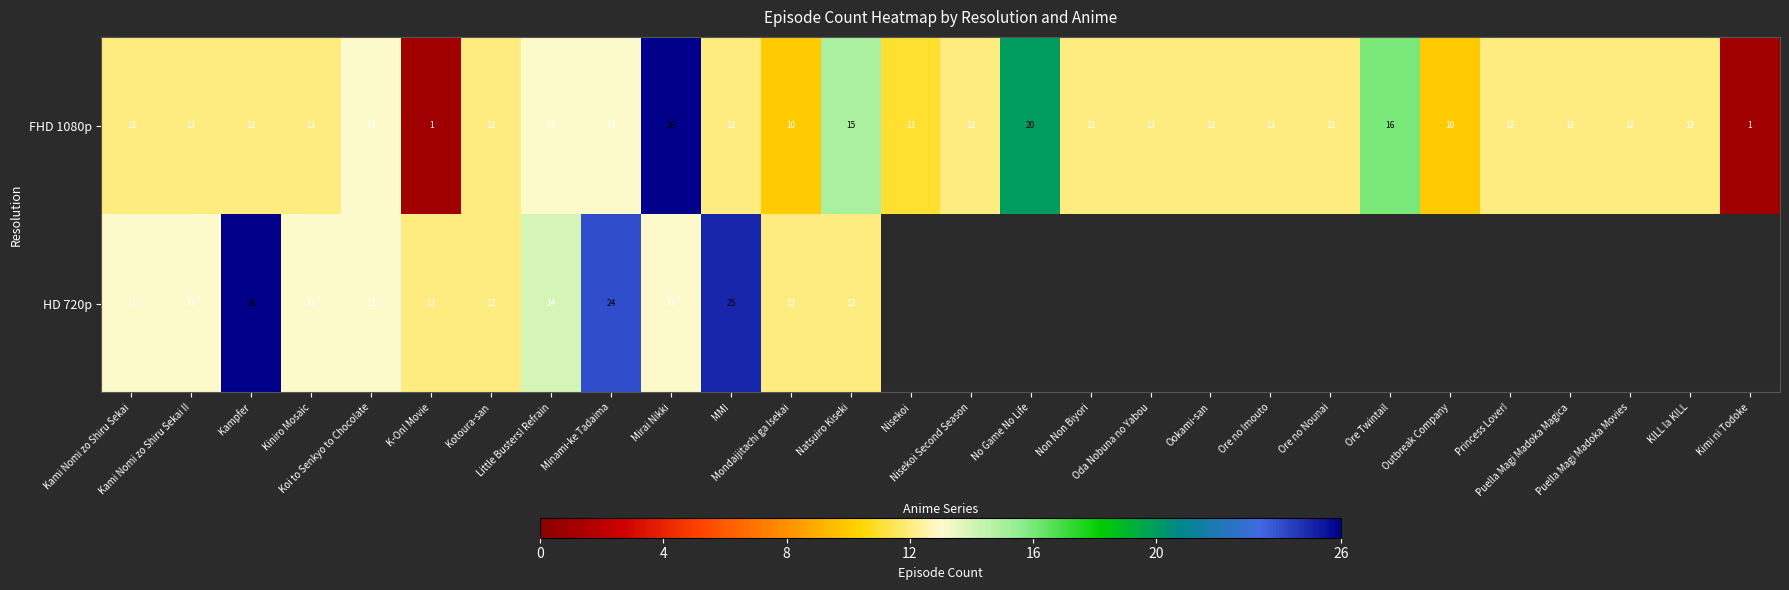

What is the difference between the second highest and minimum values in the FHD 1080p series?

19